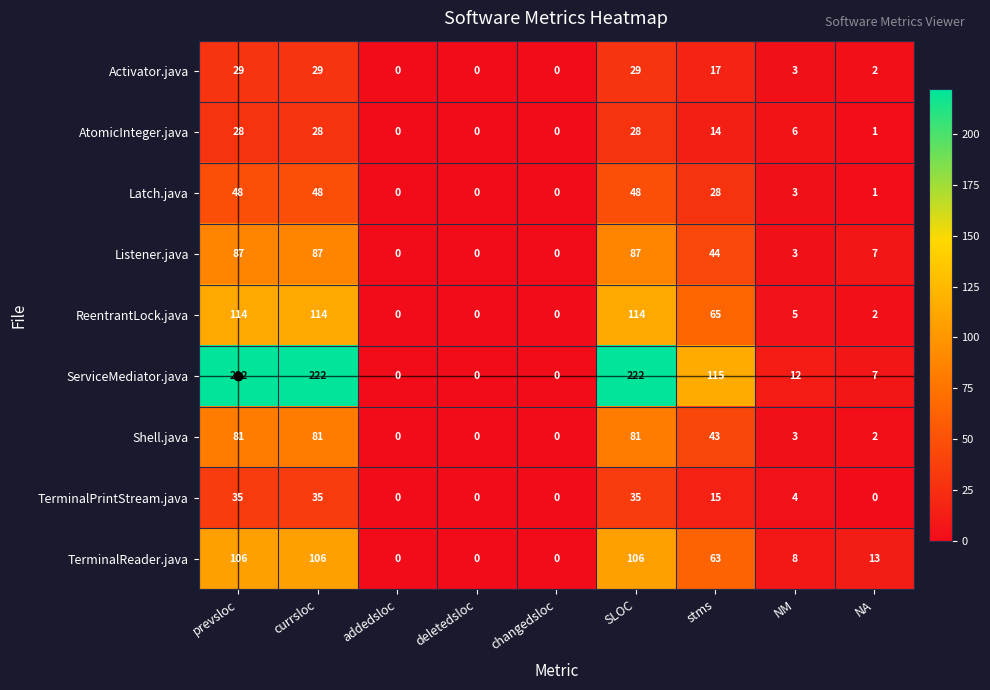

Between addedsloc and stms, which series saw the biggest shift?

ServiceMediator.java